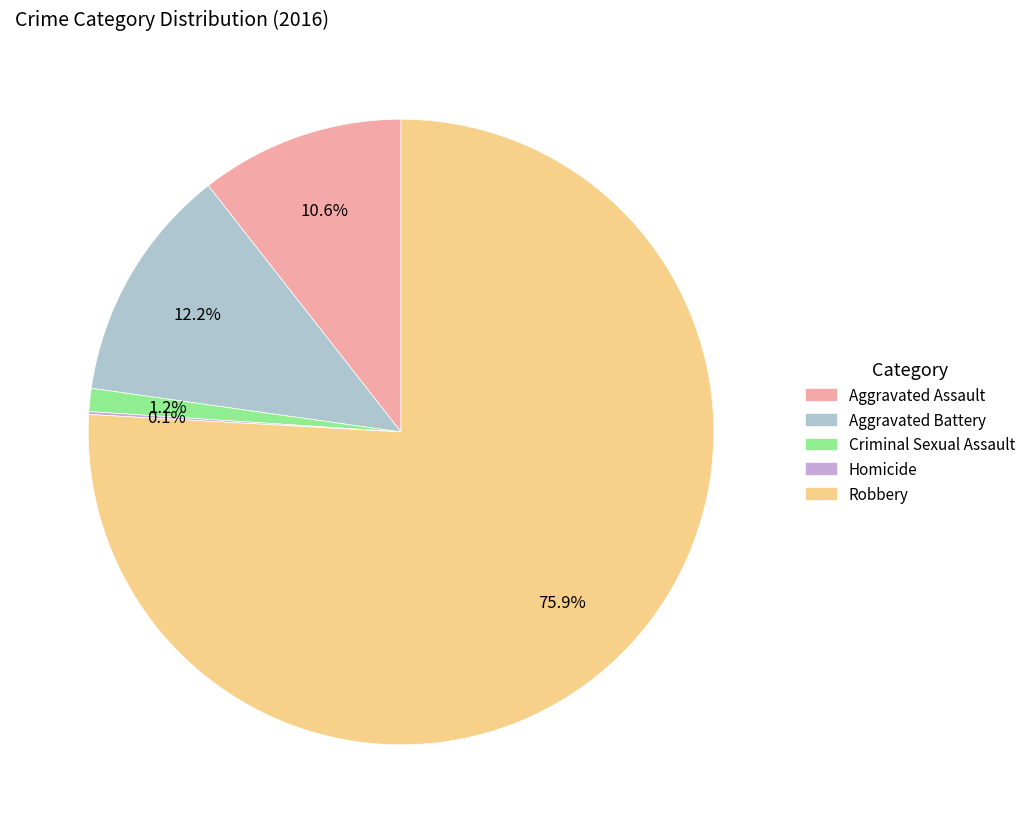

What percentage is the Robbery slice, to the nearest percent?

76%